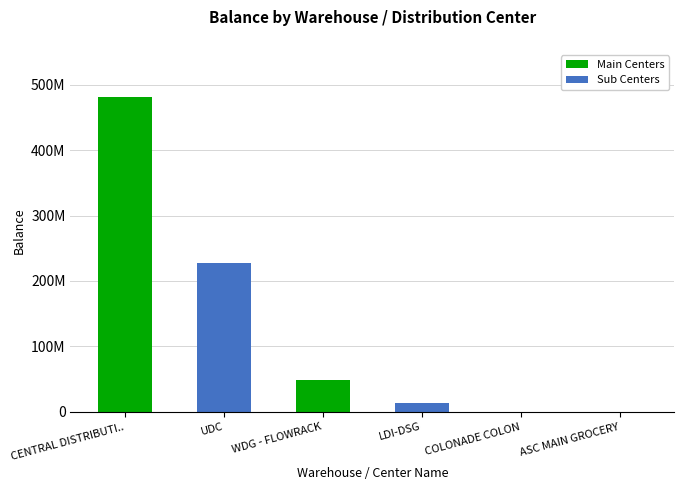

List the labels in order of value, largest first.

CENTRAL DISTRIBUTI.., UDC, WDG - FLOWRACK, LDI-DSG, COLONADE COLON, ASC MAIN GROCERY